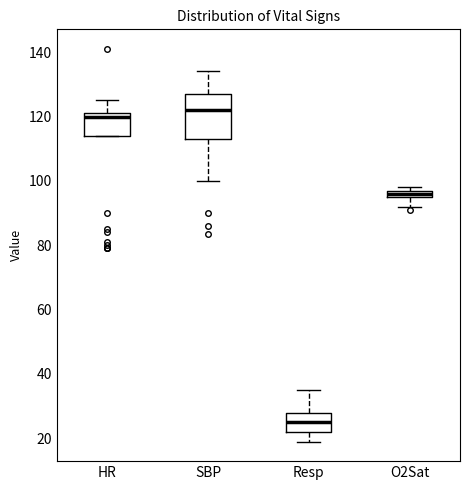

Where does the upper whisker of the box for SBP end on the y-axis? The values are not printed on the chart, so give them approximately, as read against the axis.

134